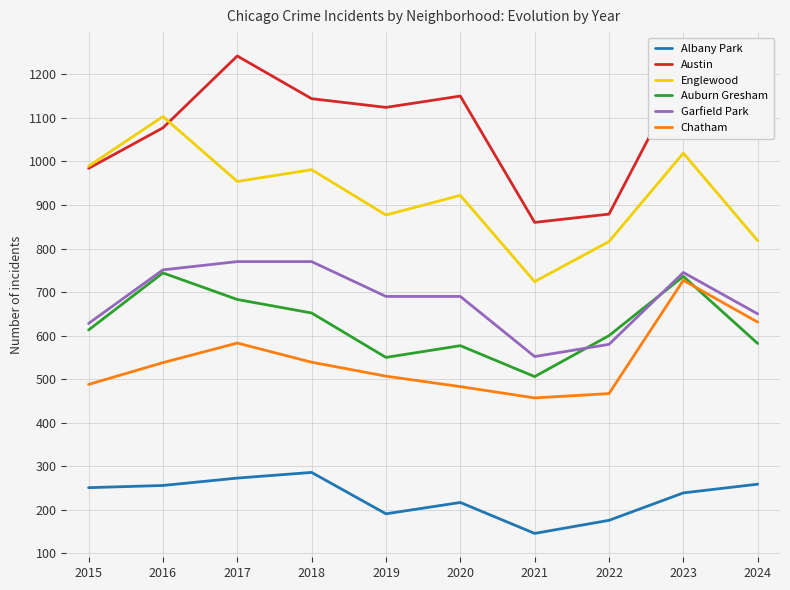

Which series changed the most between 2018 and 2021?

Austin